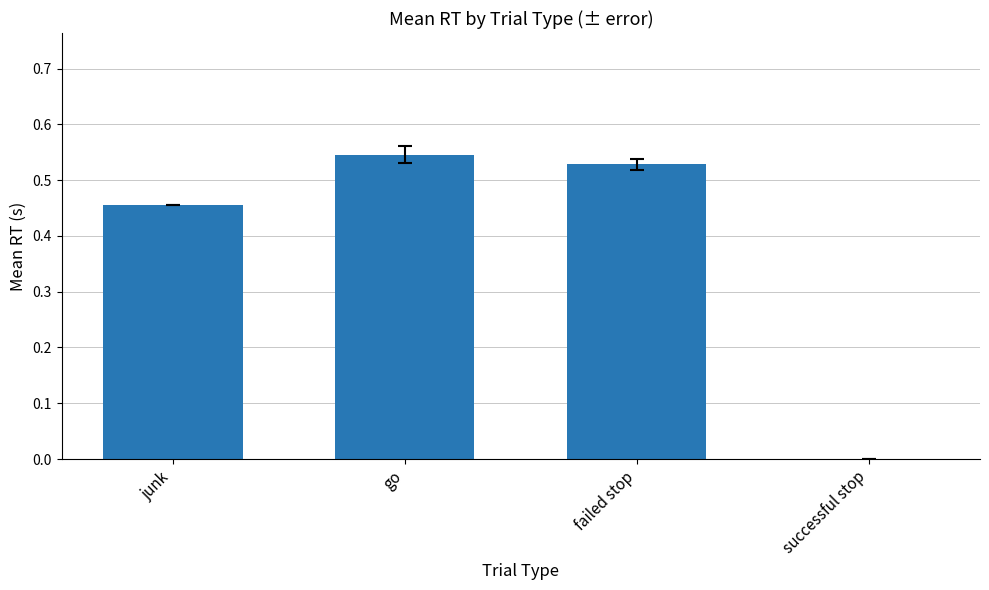

Which category has the highest value across all series?

go